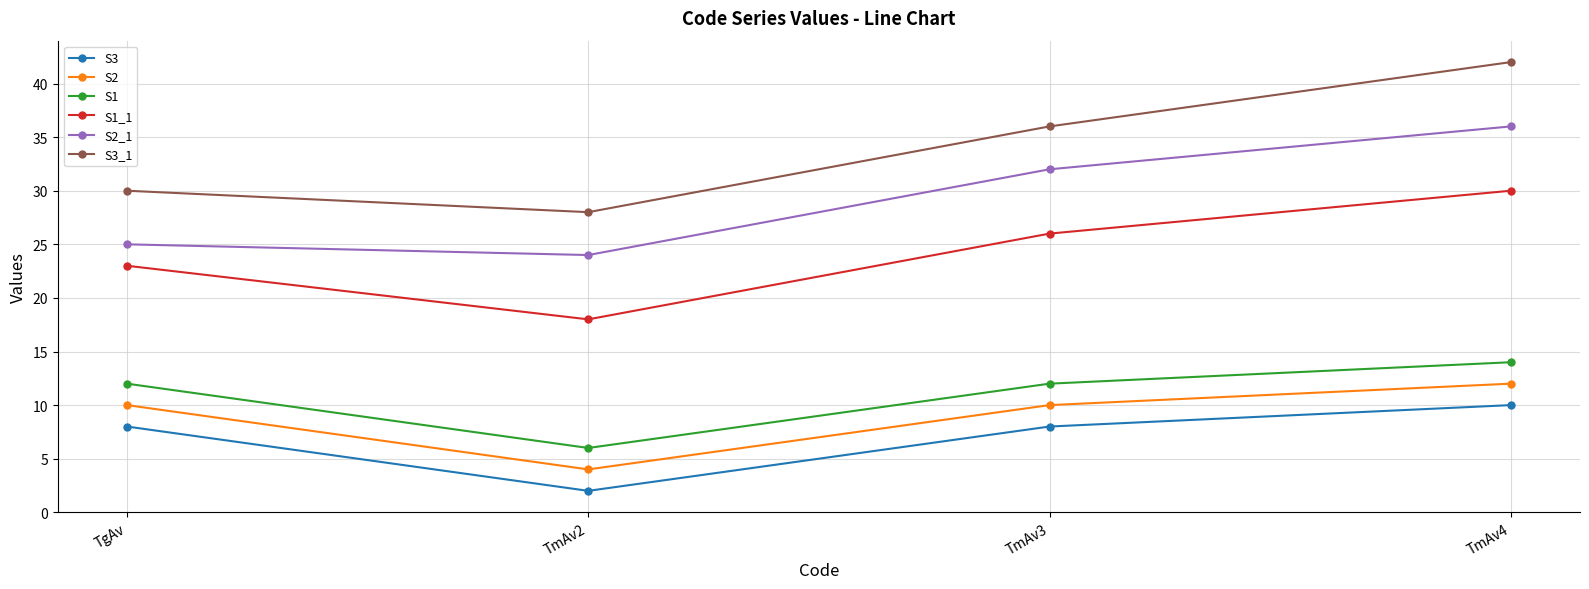

What is the maximum value for S3_1?

42